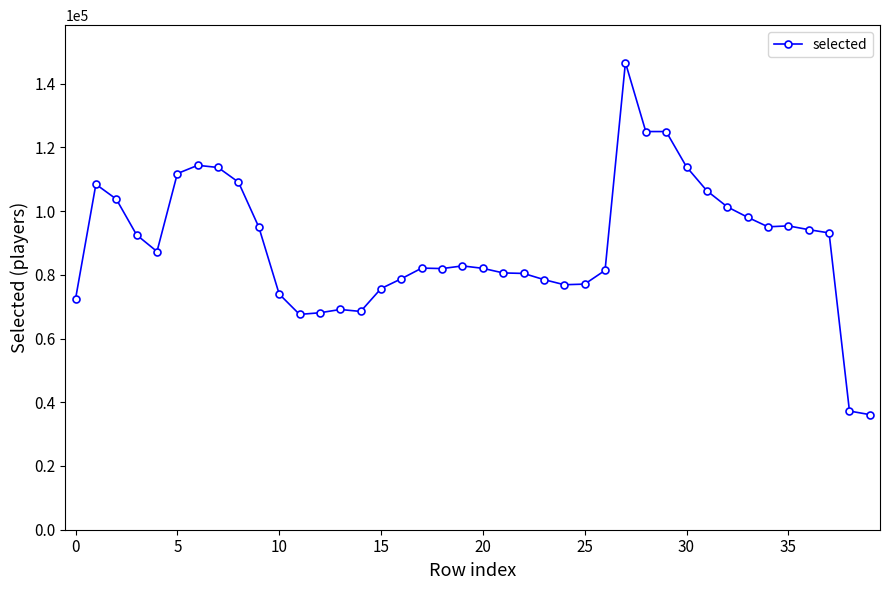

What is the maximum value shown in the chart?

146618